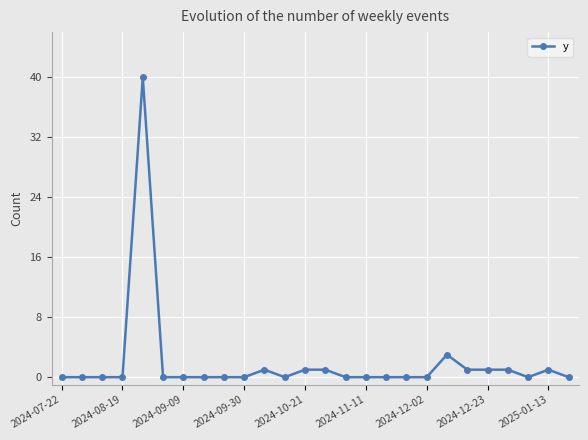

What is the value of the 25th point from the left?

1